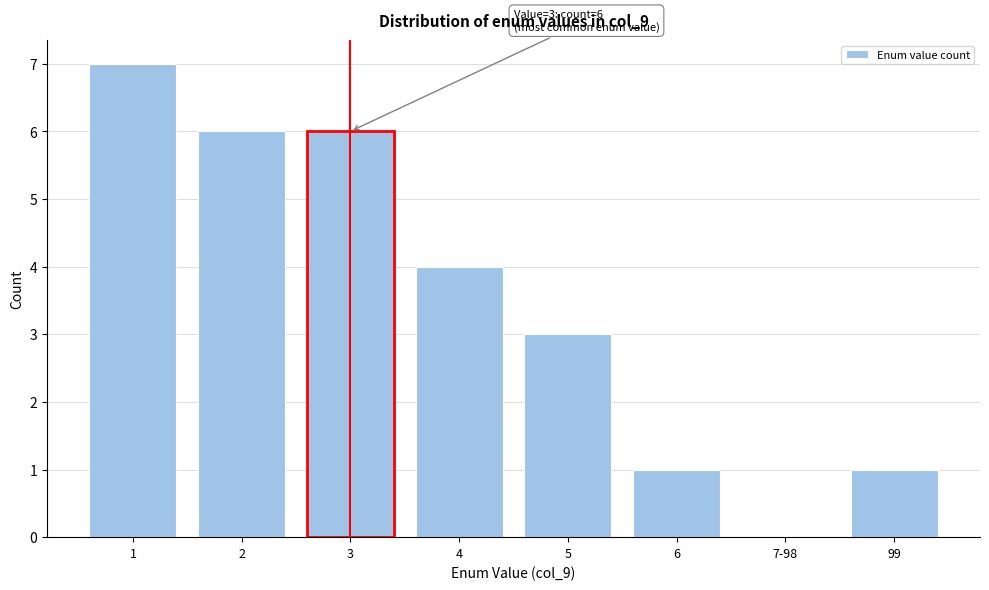

Reading right to left, list all the values displayed in this chart.

99=1	7-98=0	6=1	5=3	4=4	3=6	2=6	1=7